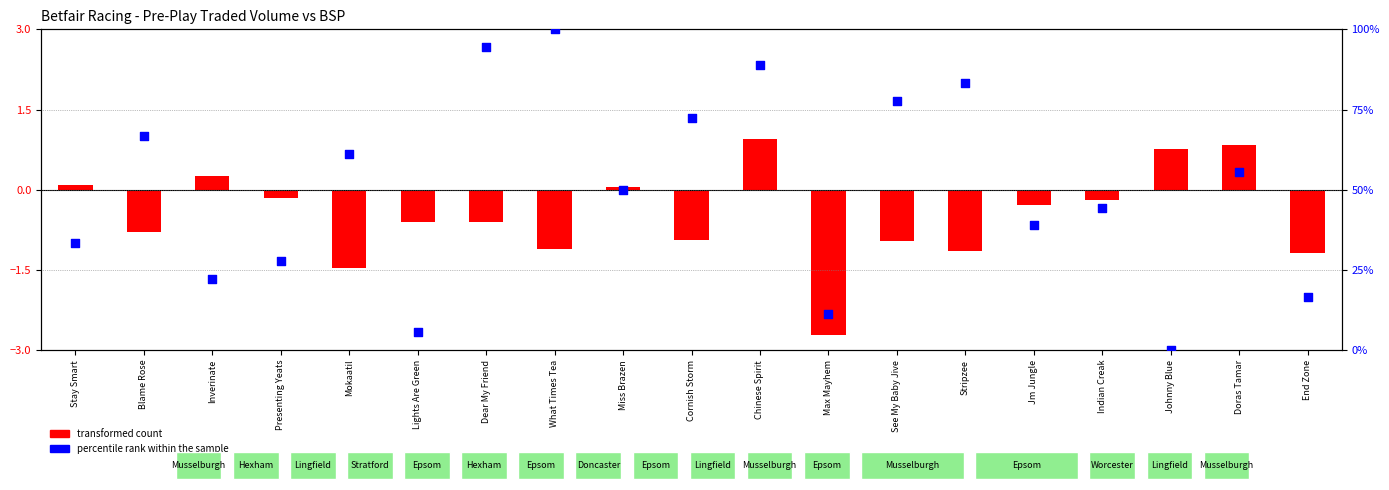

What is the total value across all series at Inverinate?

22.5